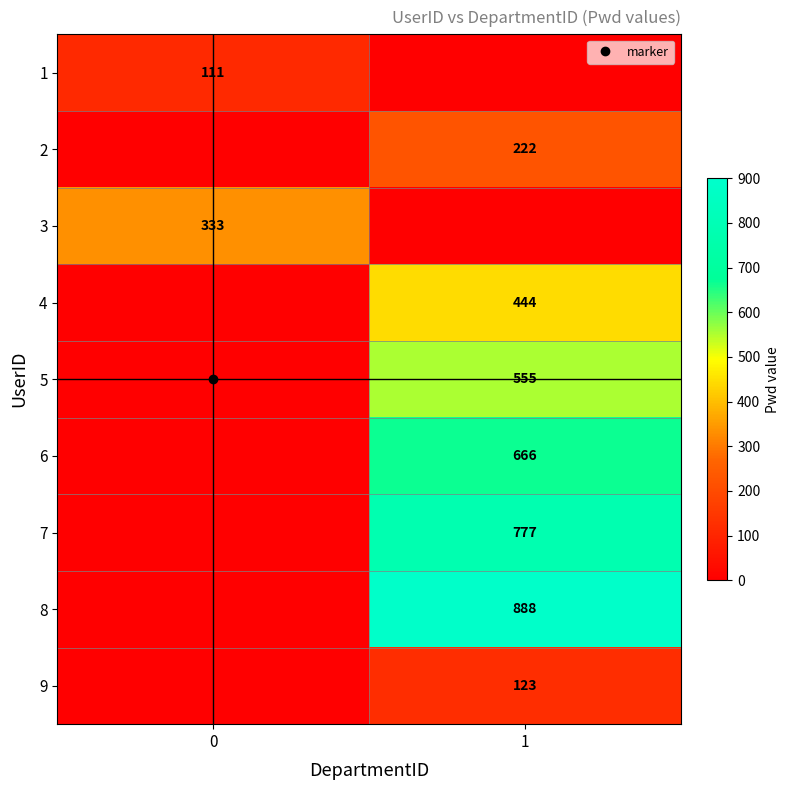

What is the difference between the row_7 values at 0 and 1?

888